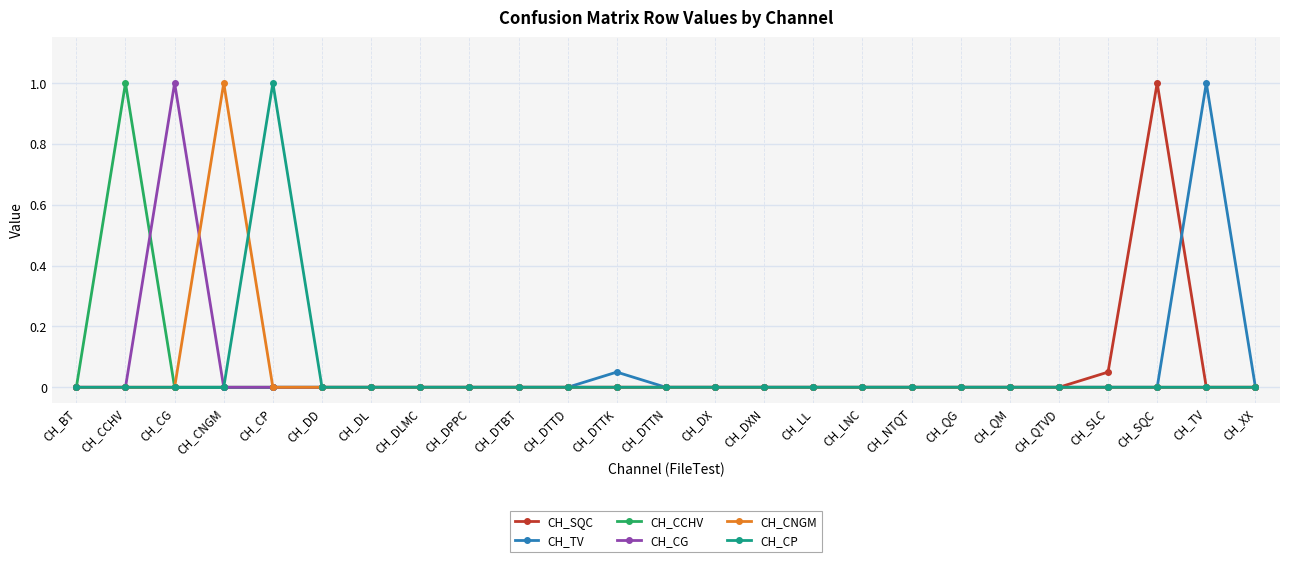

What is the total value across all series at CH_CCHV?

1.0